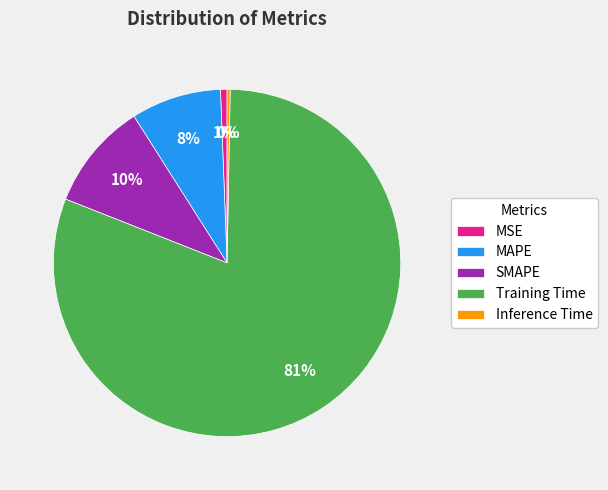

Does Training Time represent more than half of the total?

Yes